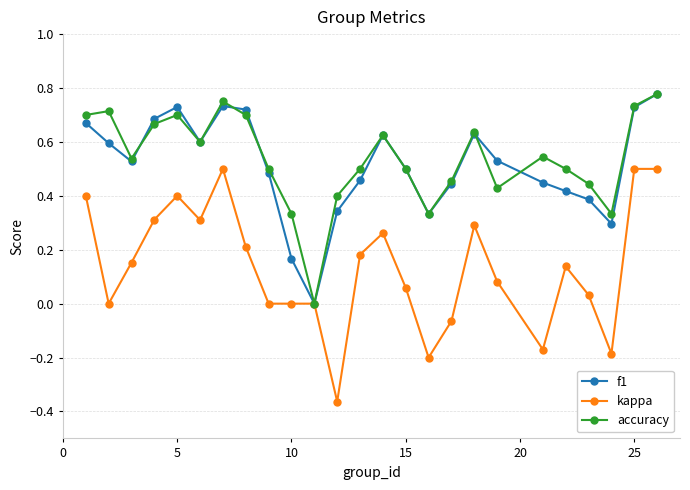

Which series has the largest range (max minus min)?

kappa